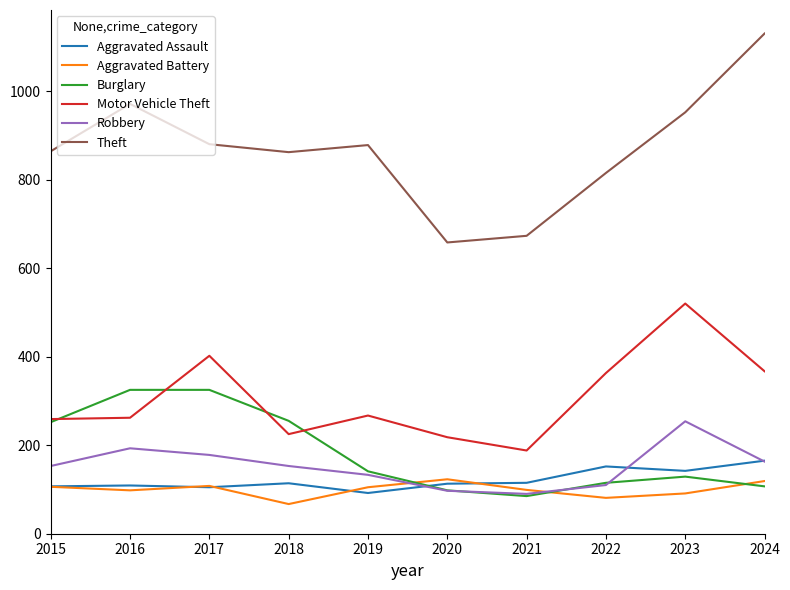

What is the approximate value of Aggravated Assault at 2015, to the nearest 10?

110